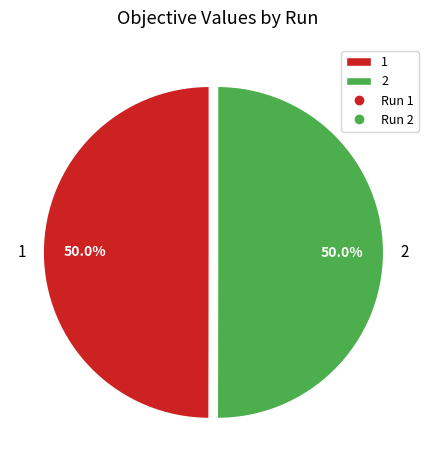

Combined, what portion of the pie is 2 and 1?

100.0%